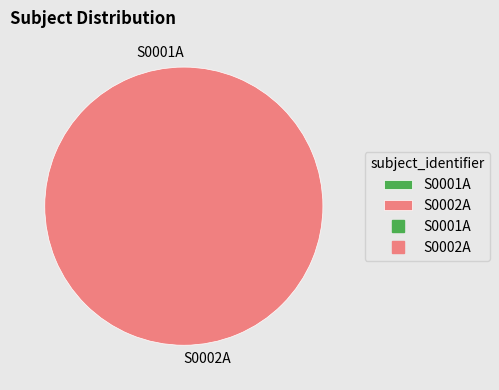

What percentage is the S0002A slice, to the nearest percent?

100%